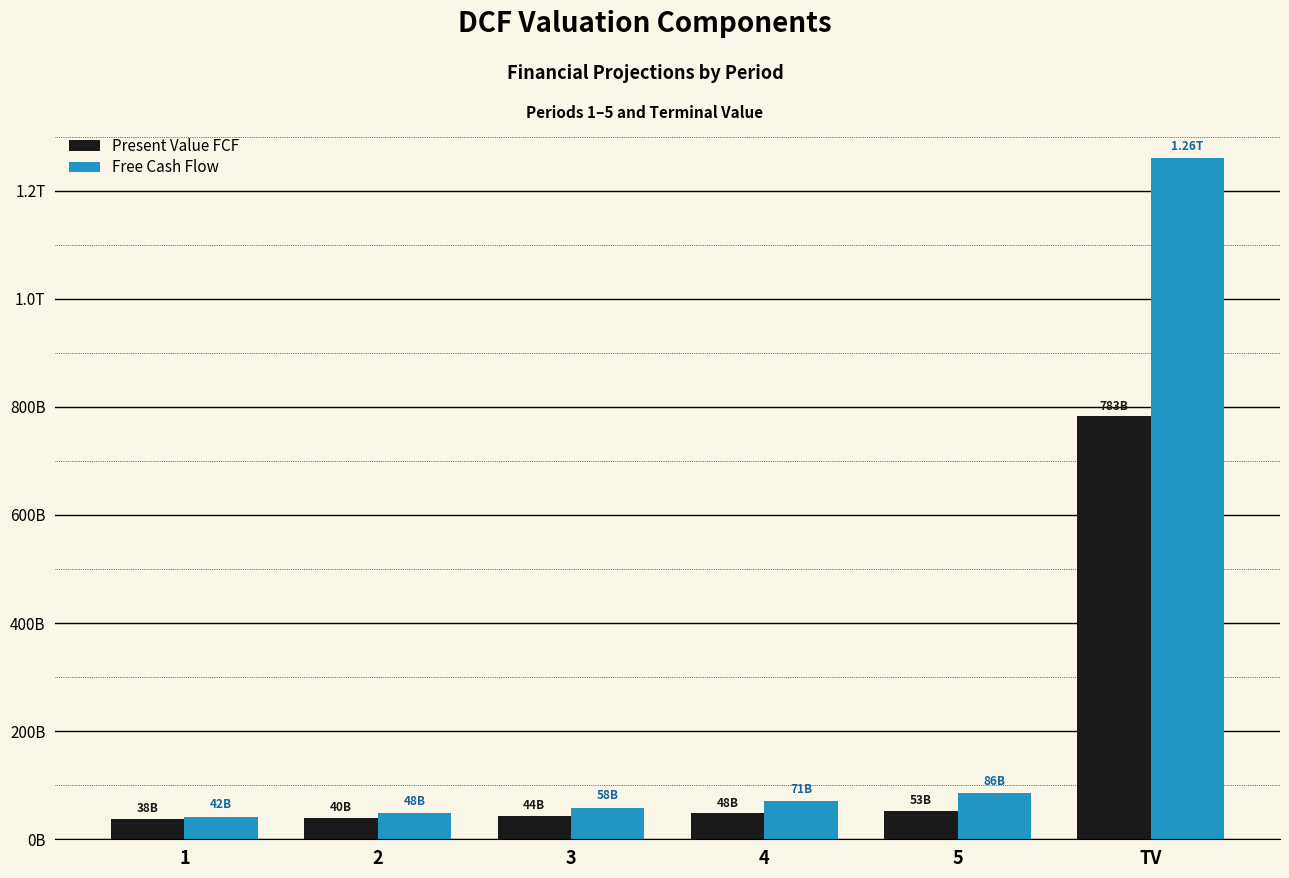

What are all the series names shown in the legend?

Present Value FCF, Free Cash Flow